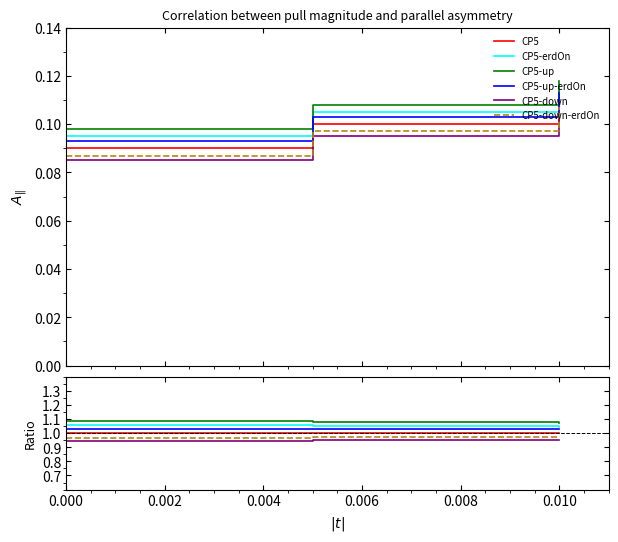

What is the value of the CP5 point at the 1st from the left?

1.0